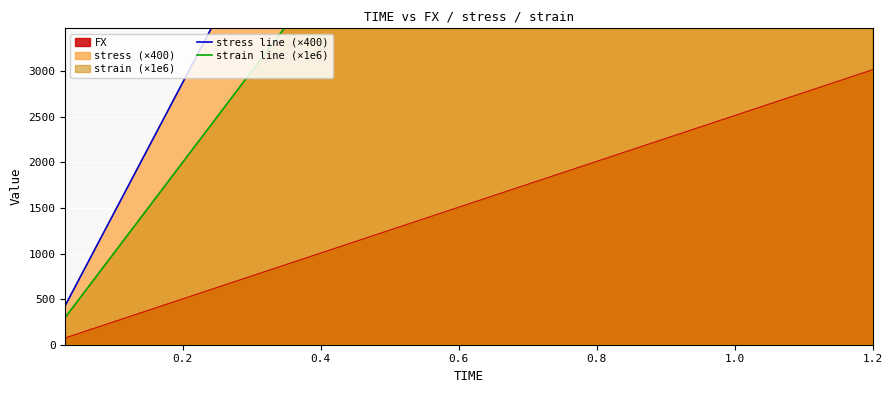

What is the maximum value shown in the chart?

17250.2